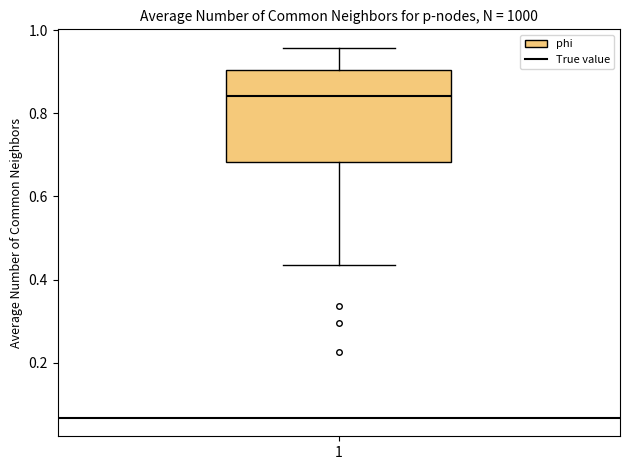

Where is the upper edge of the box at x = 1 on the y-axis? The values are not printed on the chart, so give them approximately, as read against the axis.

0.90